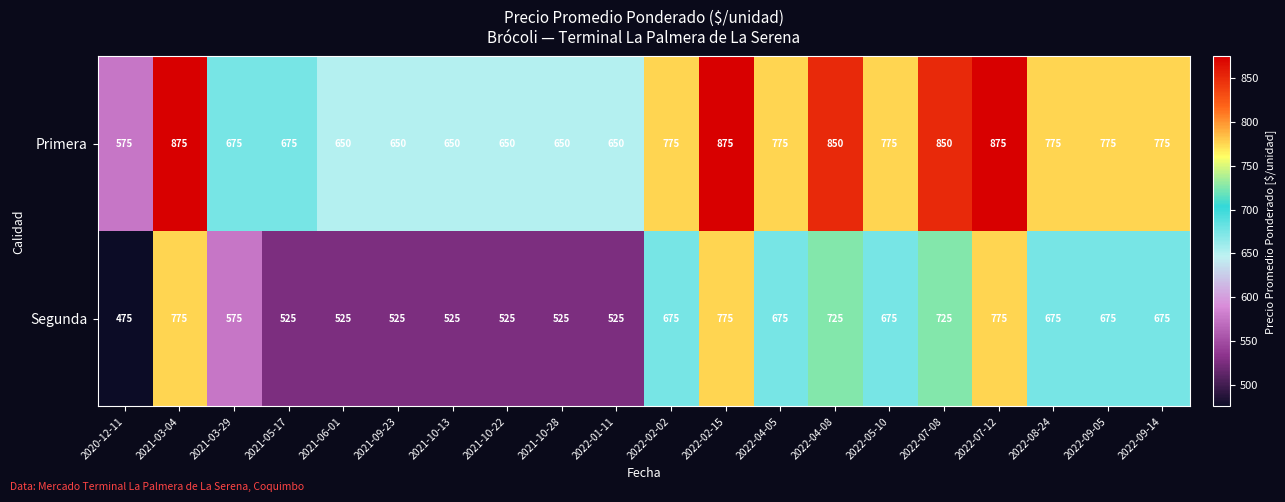

True or false: Primera has a value of 990 at 2021-06-01.

False